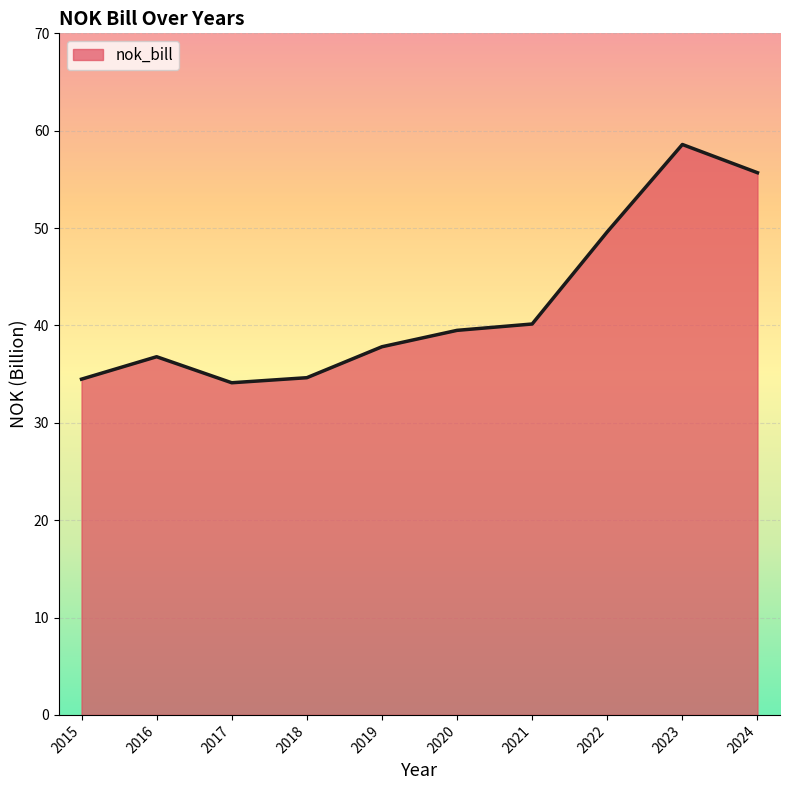

What is the difference between the values at 2024 and 2019?

17.9